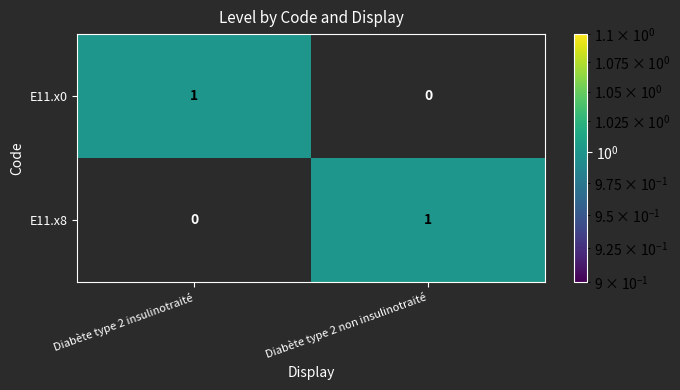

At how many categories does at least one series exceed 0?

2